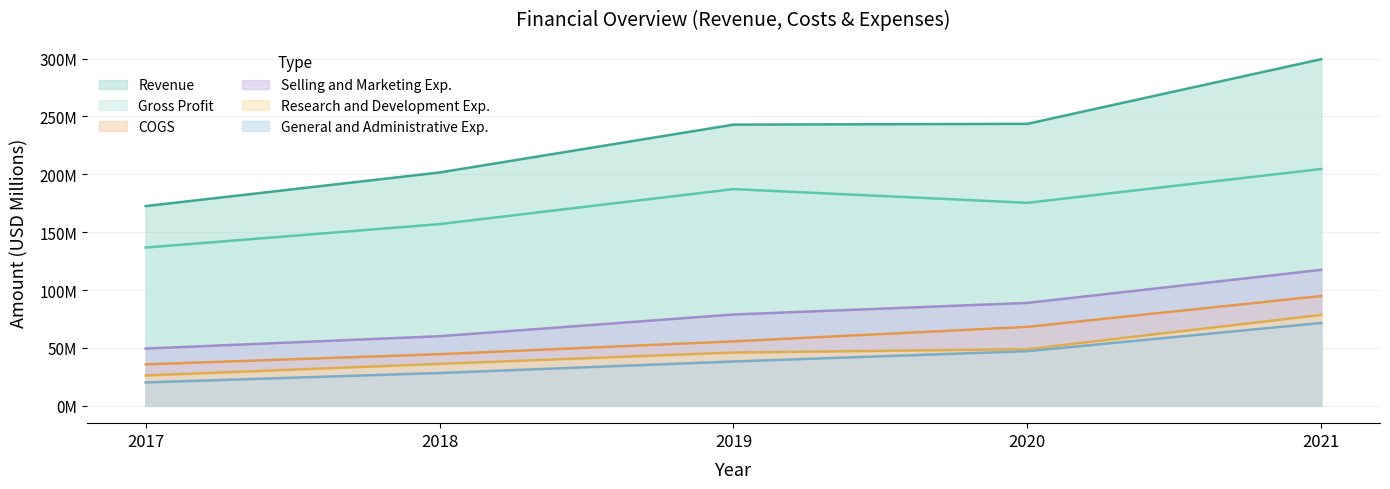

What is the sum of the Research and Development Exp. values at 2021 and 2019?

124.5